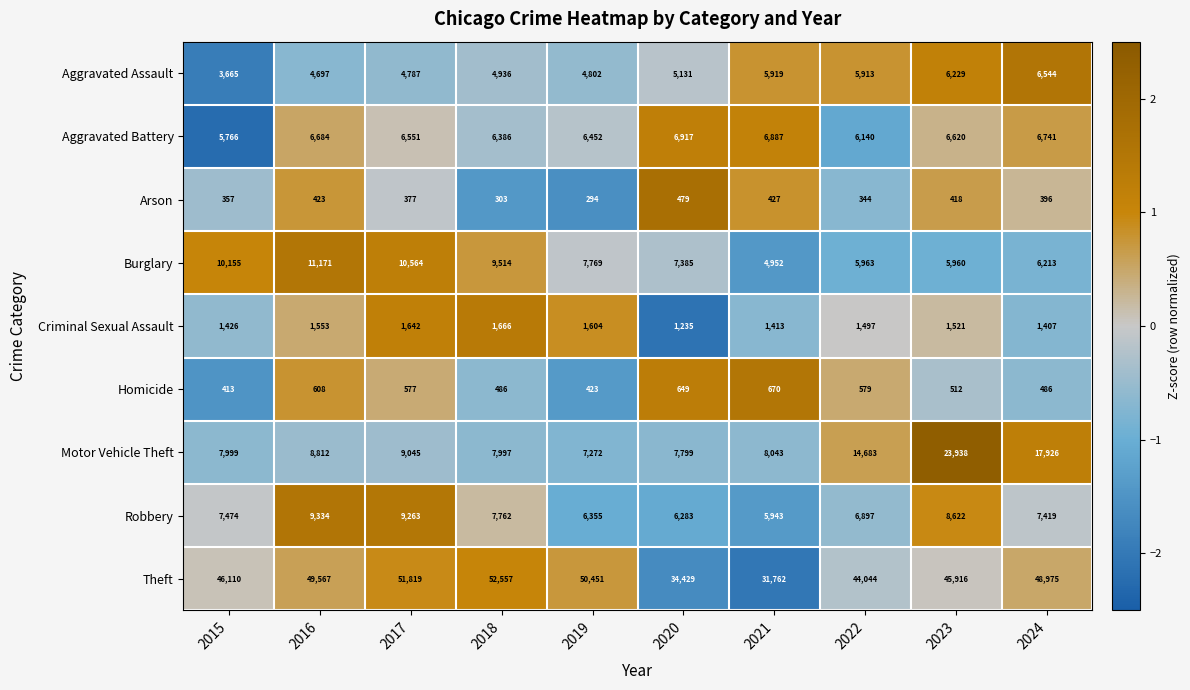

Which series has the widest spread of values?

Theft